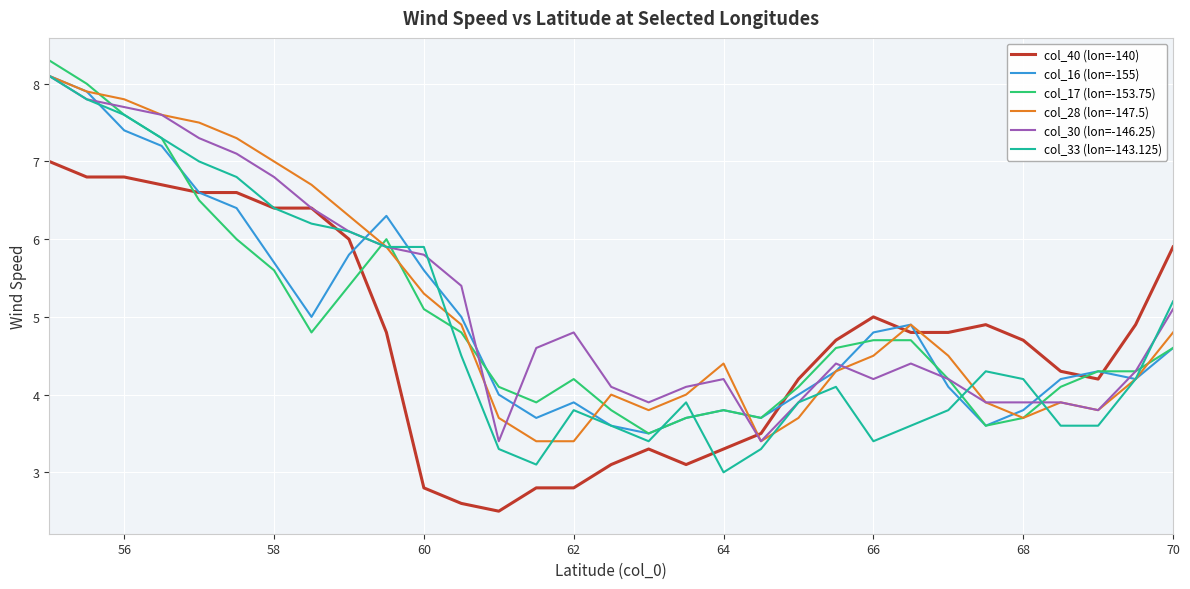

Which series has the widest spread of values?

col_33 (lon=-143.125)